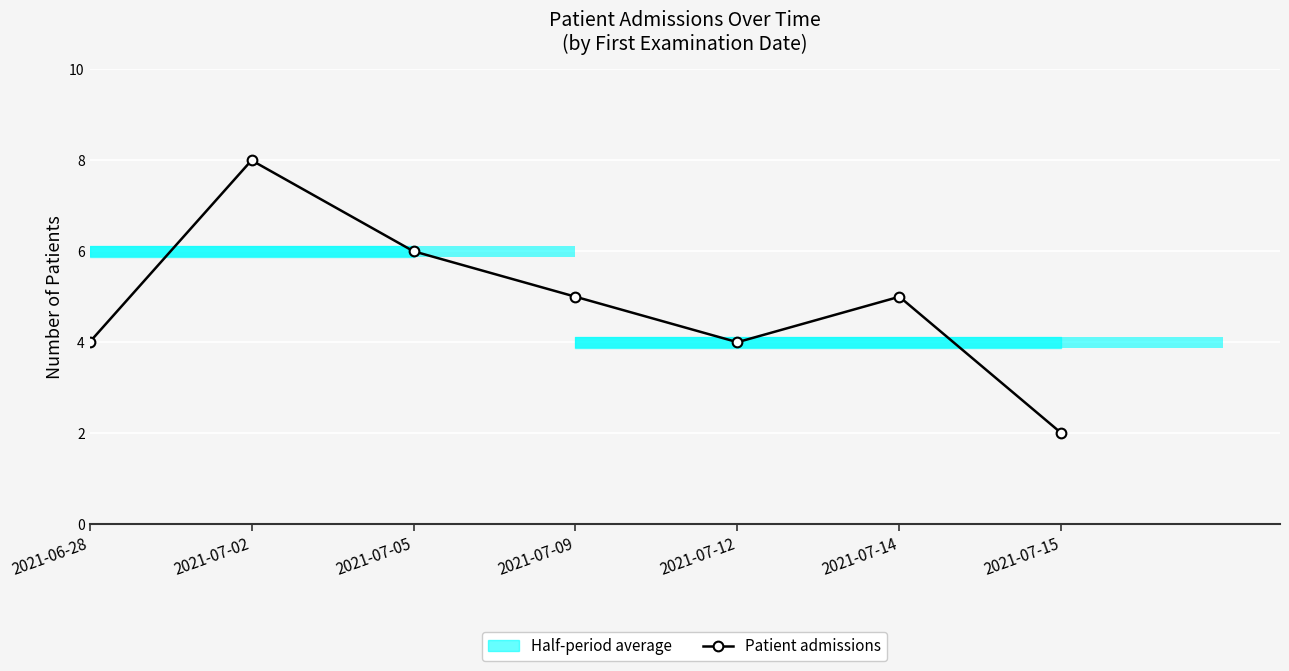

Is it true that the value at 2021-07-15 is 2?

True